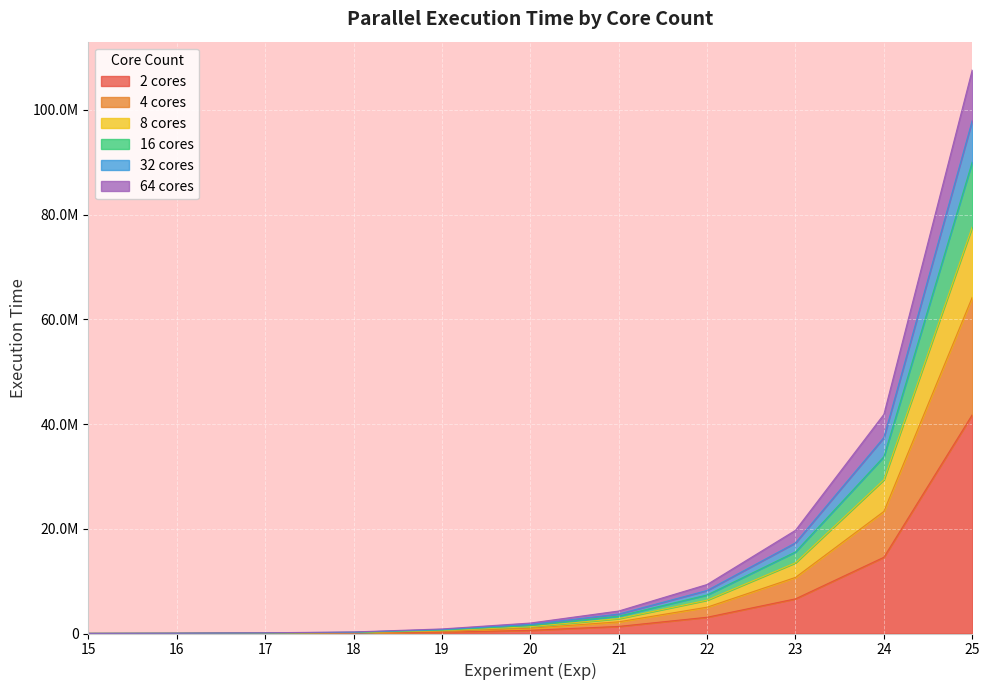

The value of 8 cores at 24 is 67329271. True or false?

False